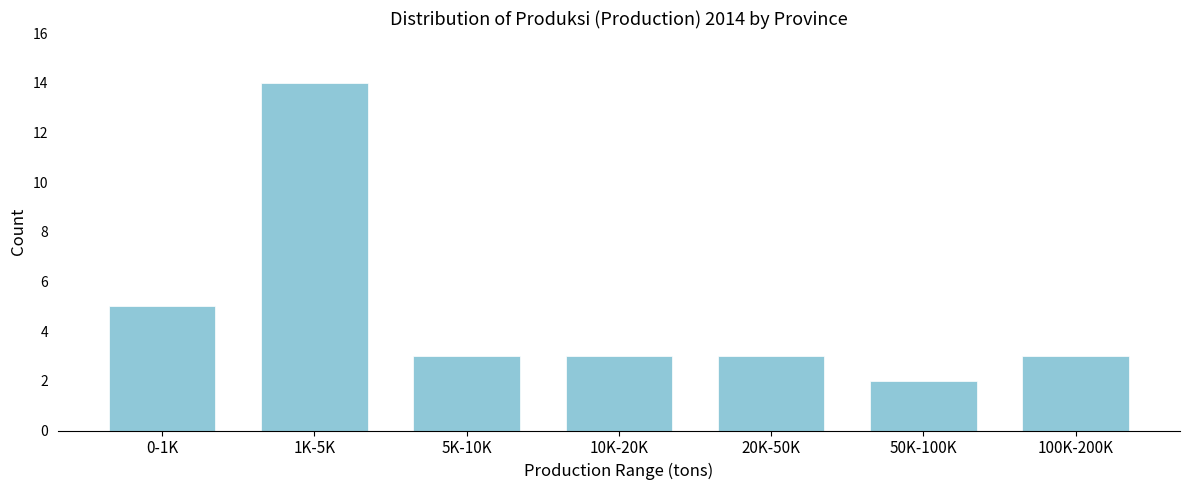

Reading left to right, list all the values displayed in this chart.

0-1K=5	1K-5K=14	5K-10K=3	10K-20K=3	20K-50K=3	50K-100K=2	100K-200K=3